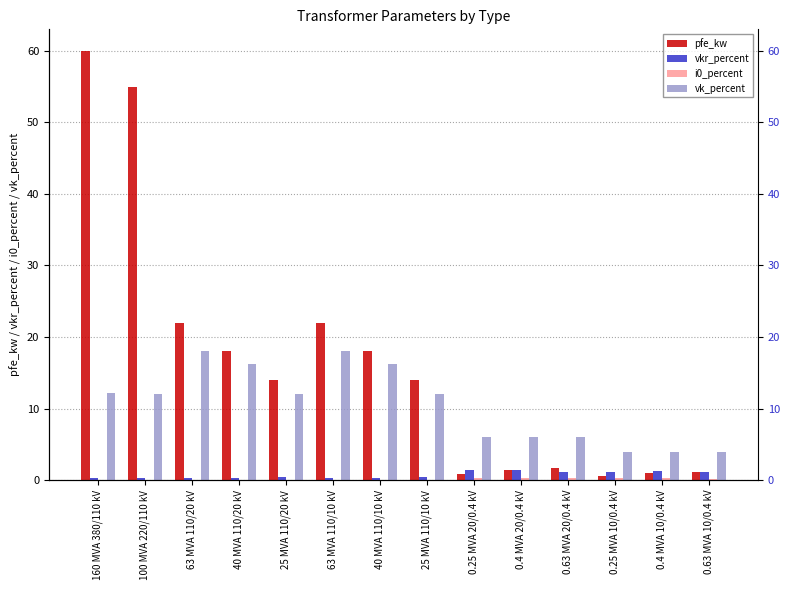

Rank the series at 25 MVA 110/20 kV from lowest to highest value.

i0_percent, vkr_percent, vk_percent, pfe_kw